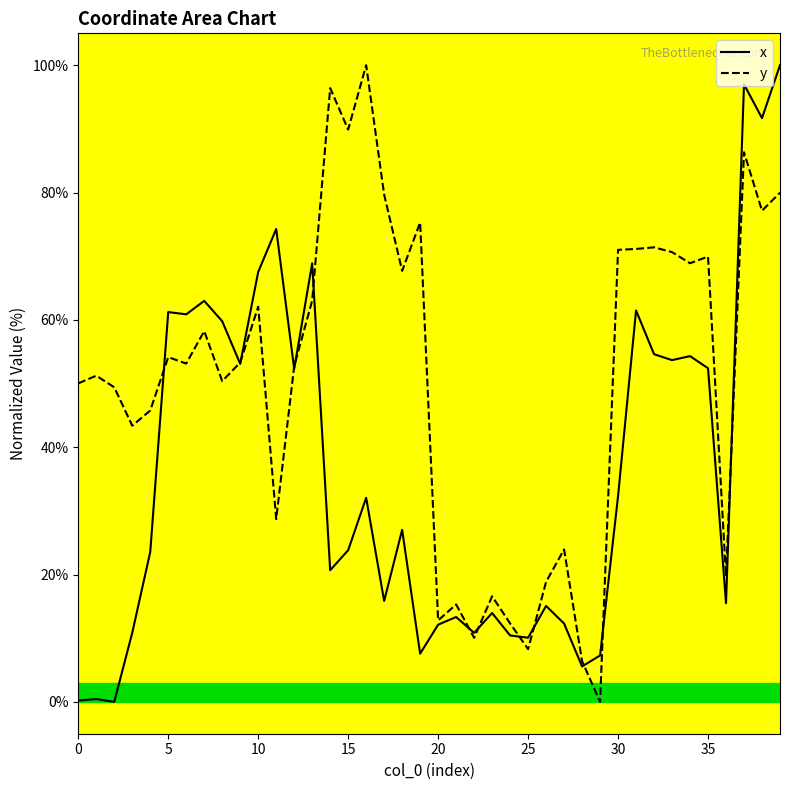

In x, how many points are higher than both neighbors (excluding endpoints)?

13